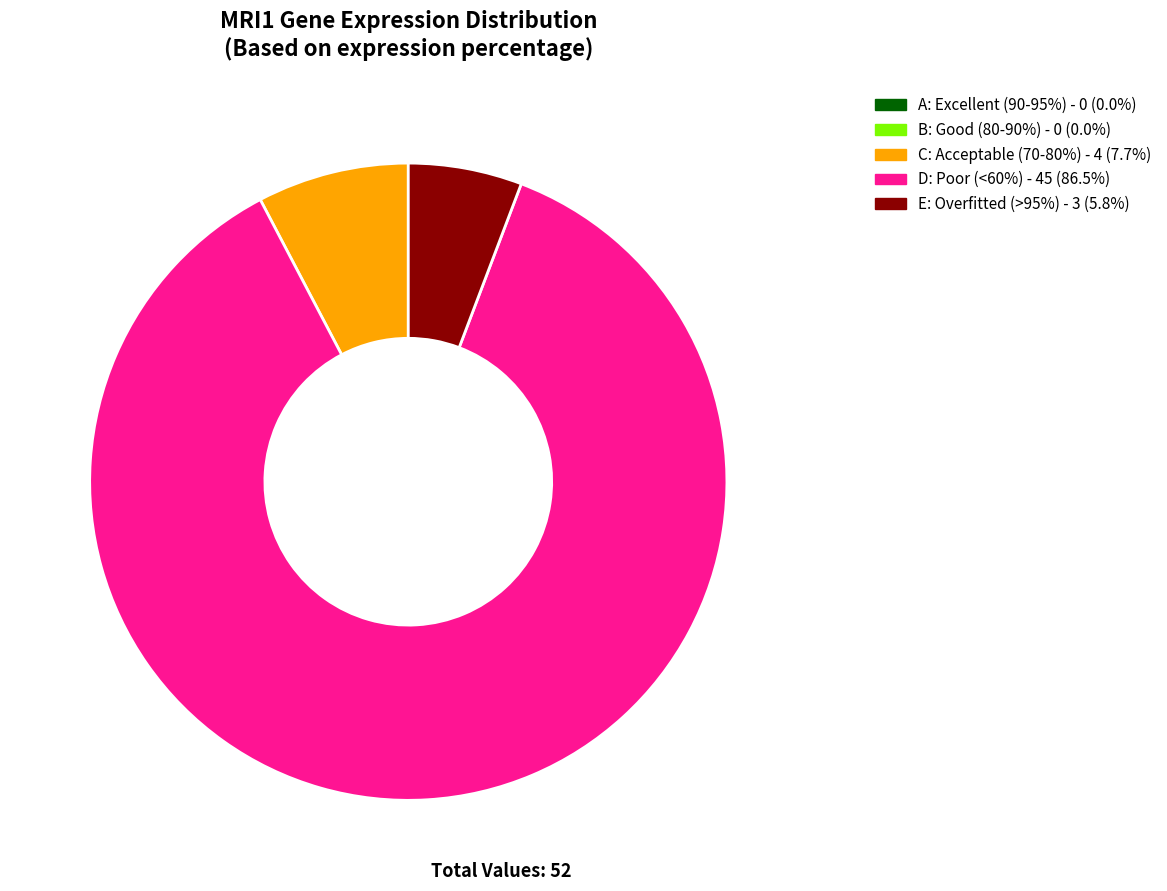

Is the sum of C and D greater than half?

Yes